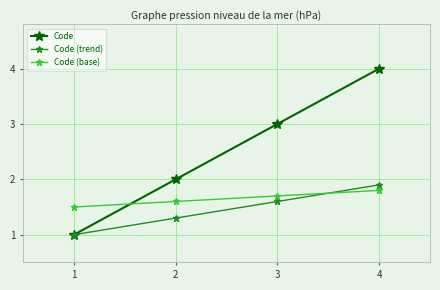

What is the smallest value displayed?

1.0